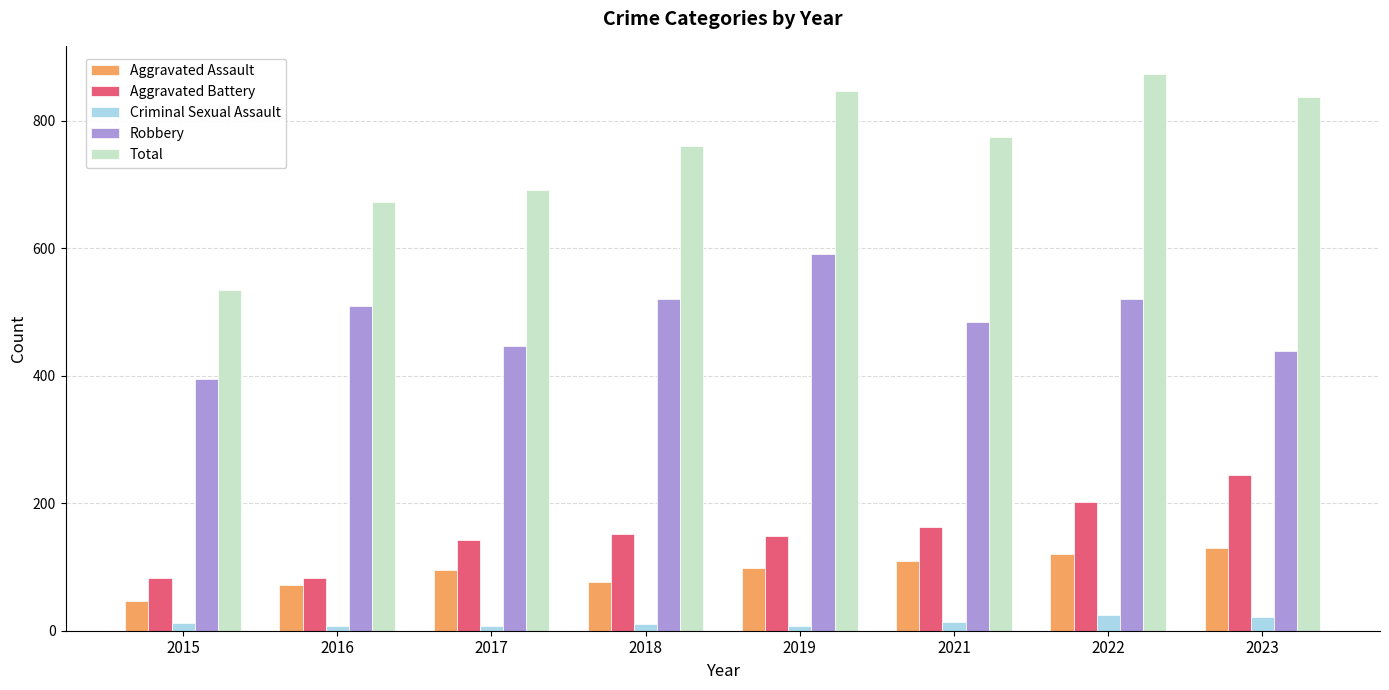

At how many categories does at least one series exceed 226?

8